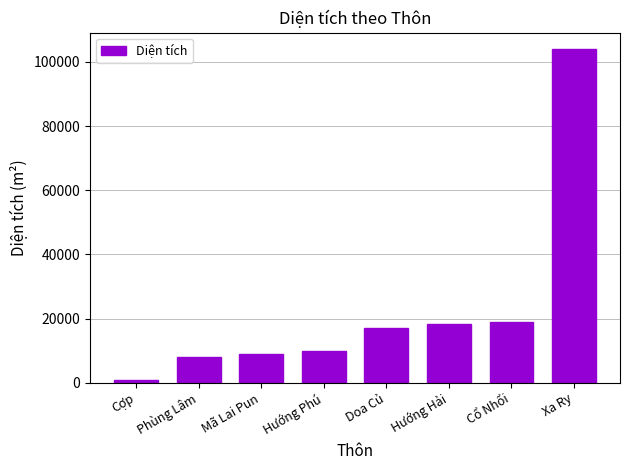

Which has a higher value, Xa Ry or Hướng Hải?

Xa Ry